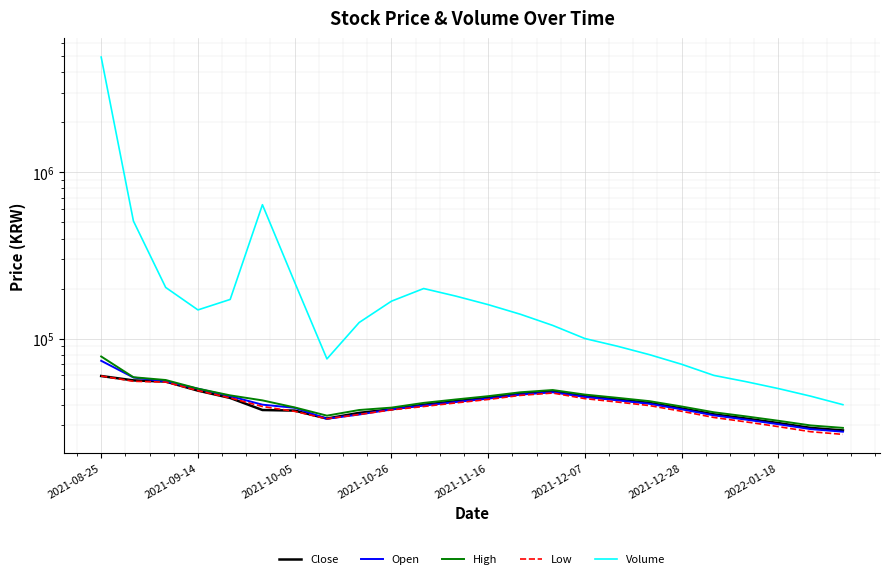

True or false: Low has more than 0 interior local peaks.

True